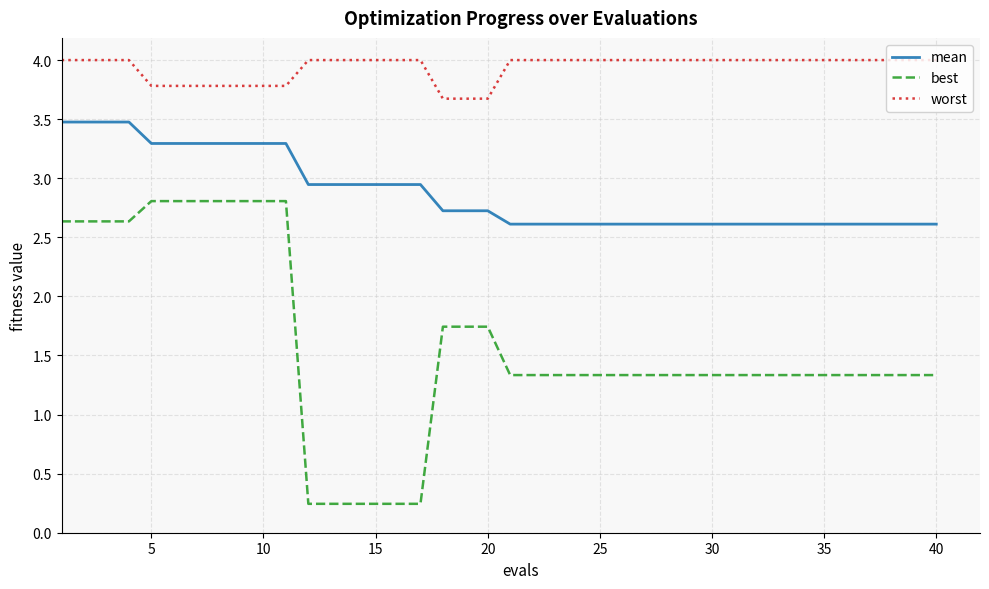

What is the maximum value for mean?

3.5